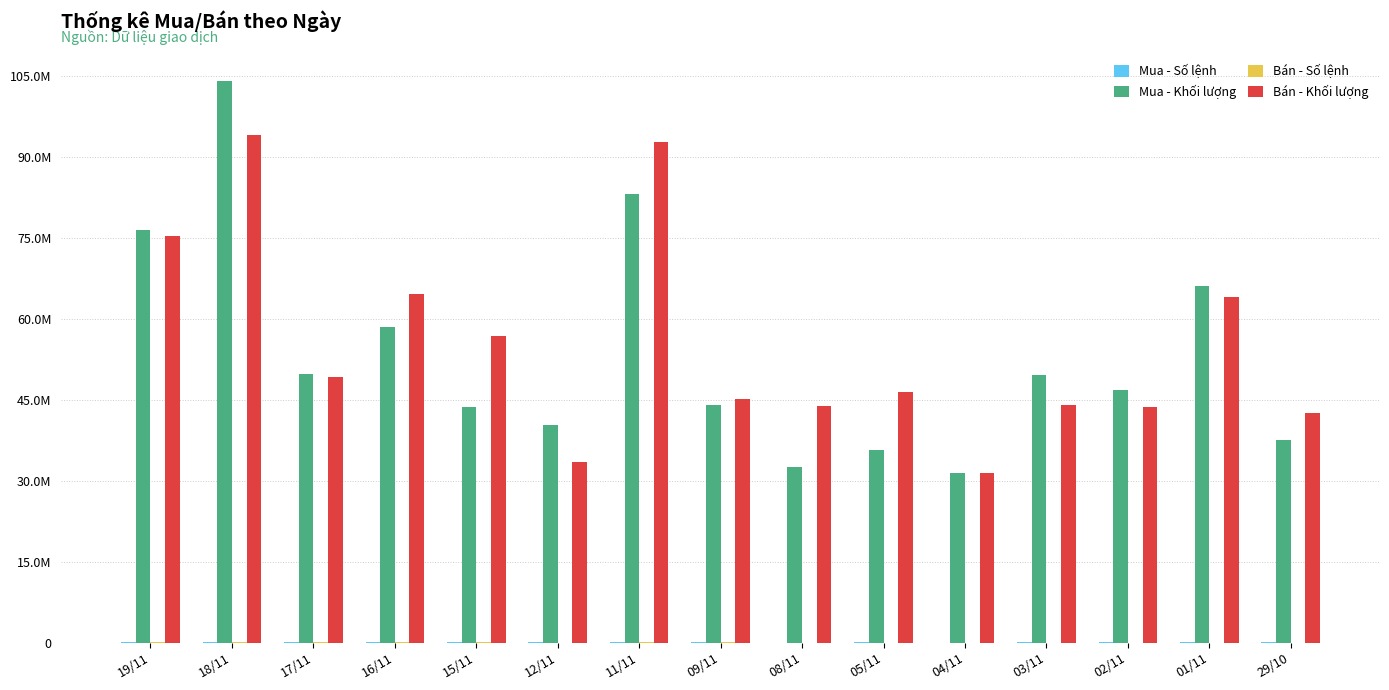

Is the value of Mua - Khối lượng at 17/11 greater than the value of Bán - Khối lượng at 01/11?

No